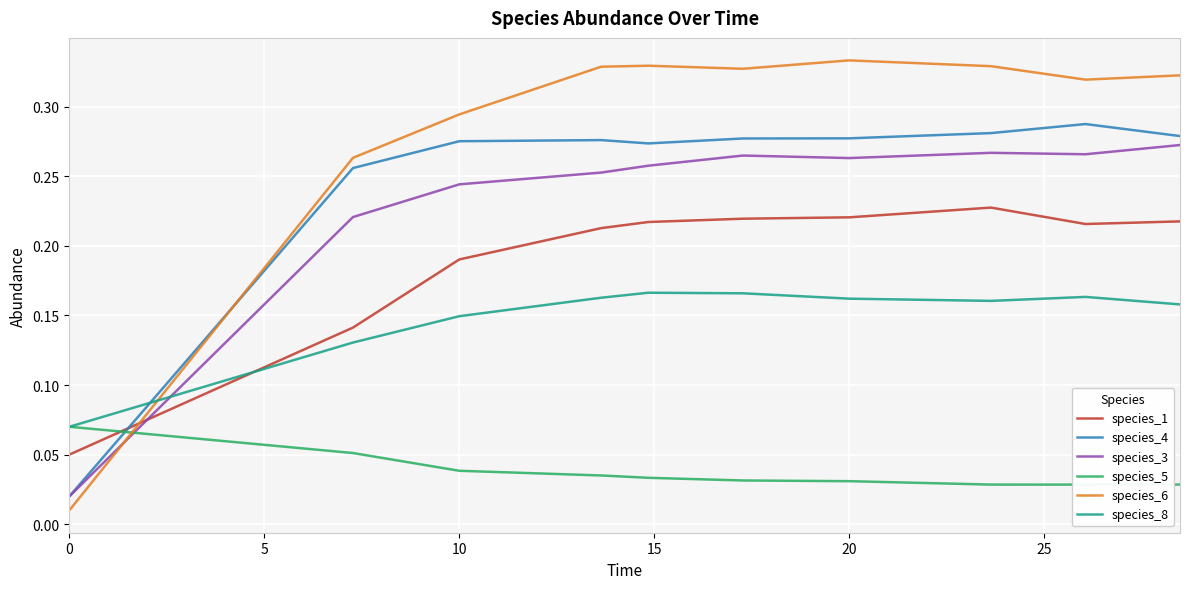

True or false: species_4 and species_6 cross at least once.

True